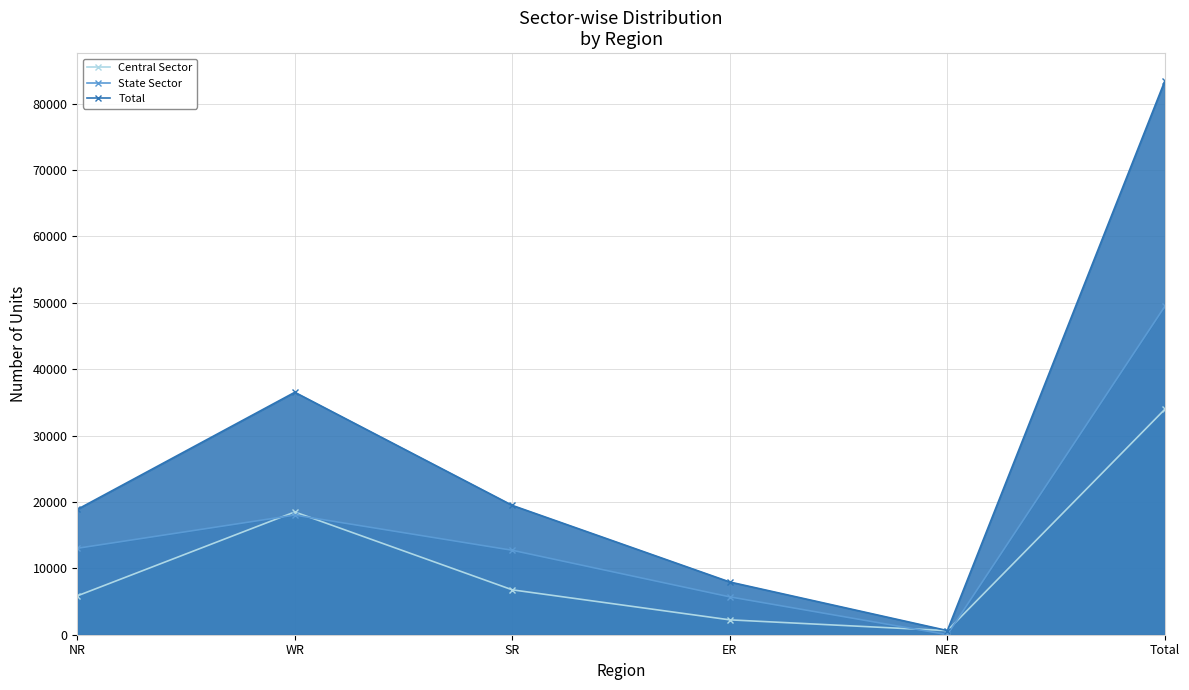

What is the spread (max minus min) of values at ER?

5700